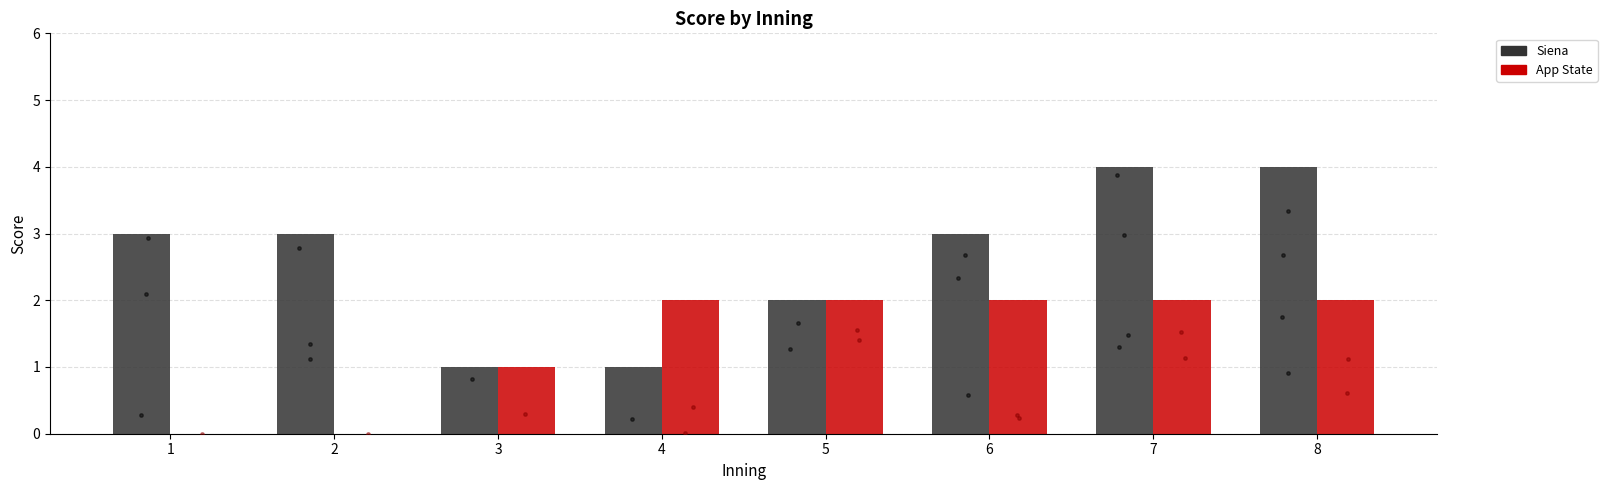

At how many categories does at least one series exceed 1?

7